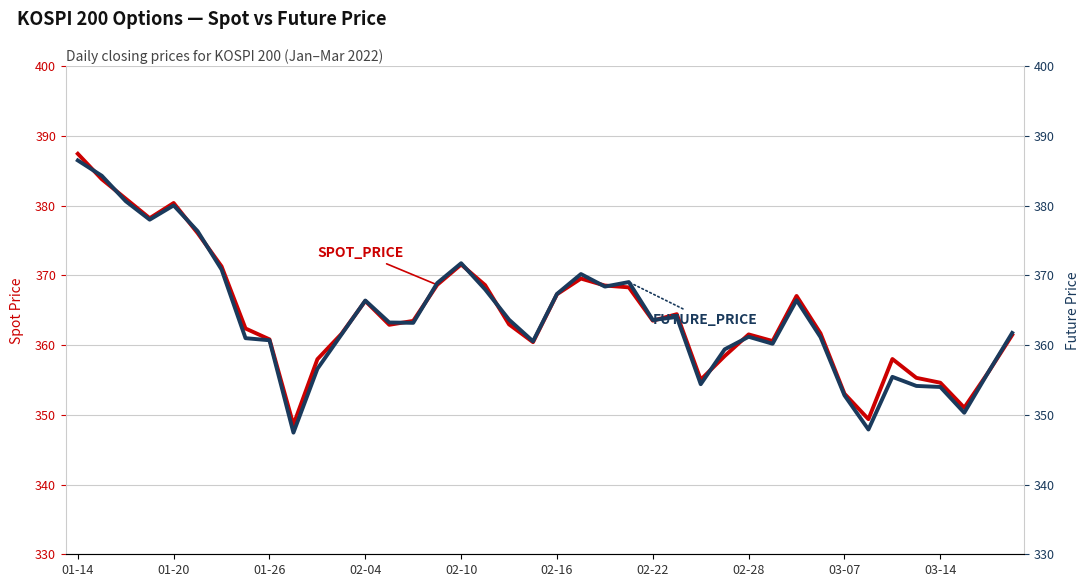

What is the spread (max minus min) of values at 19?

0.1